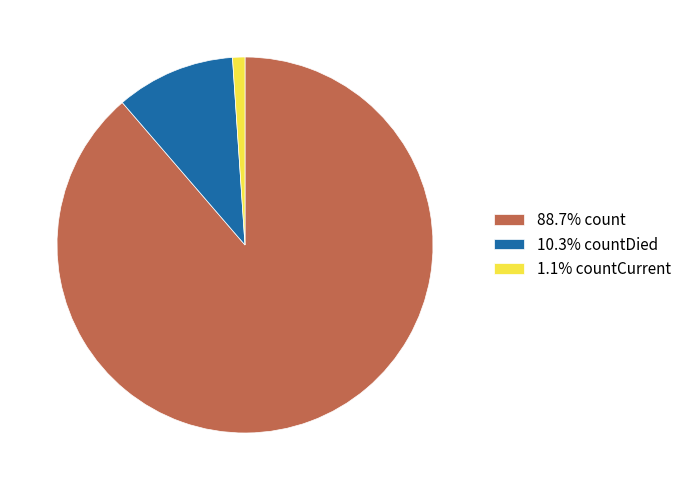

What is the ratio of the value at 88.7% count to the value at 10.3% countDied?

8.6